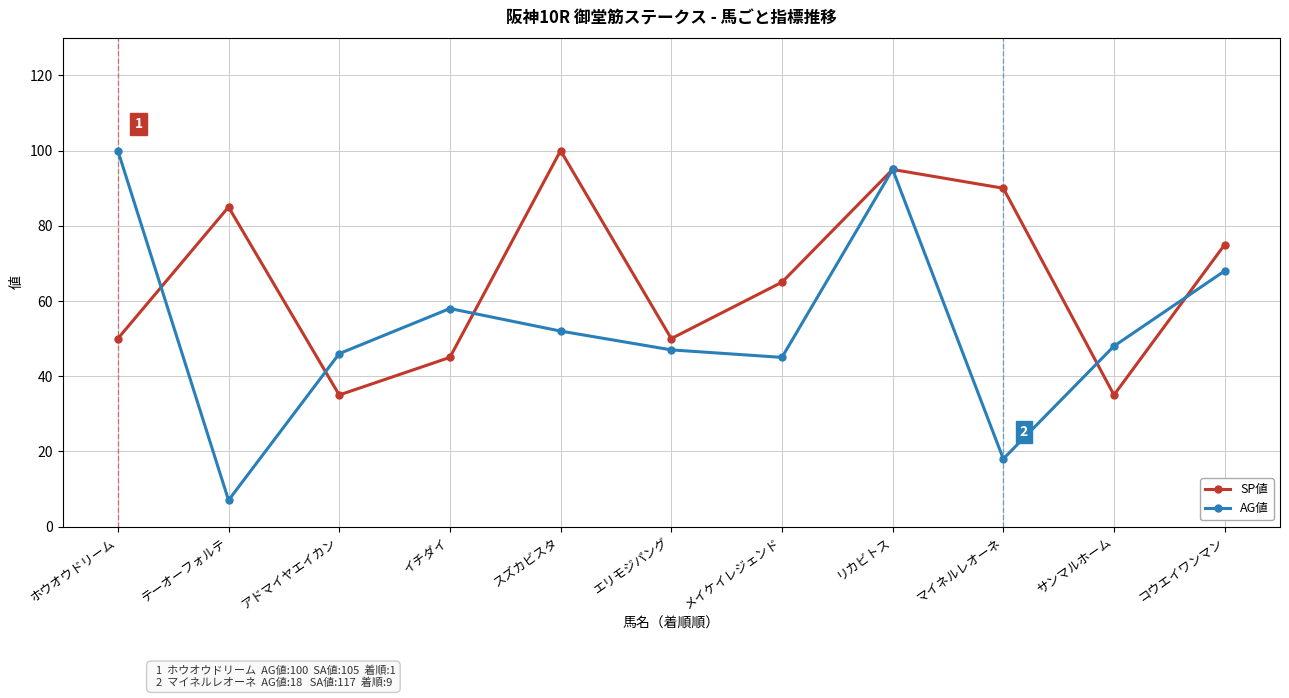

At which category does SP値 reach its first local peak?

テーオーフォルテ